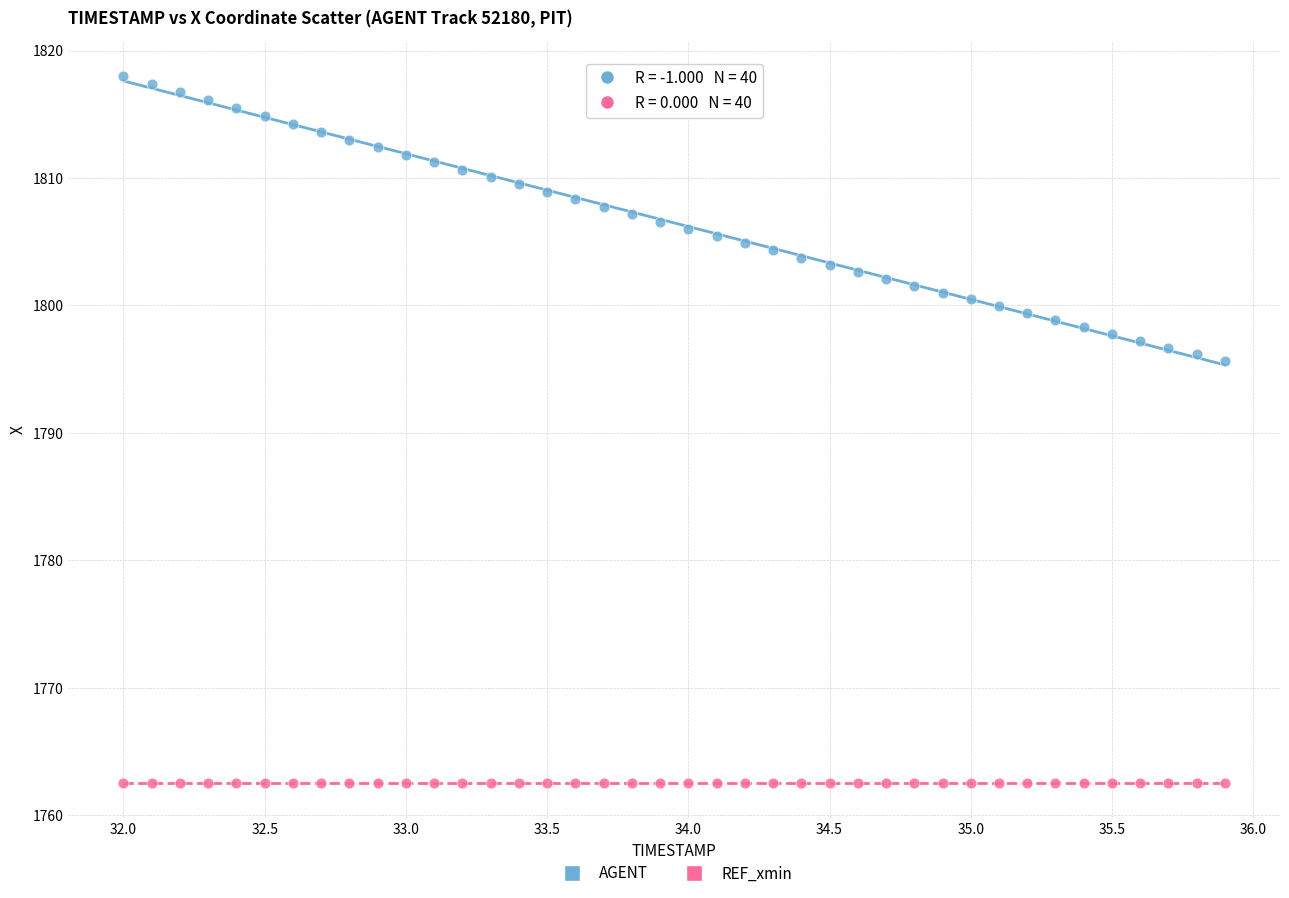

How many data points are displayed?

80